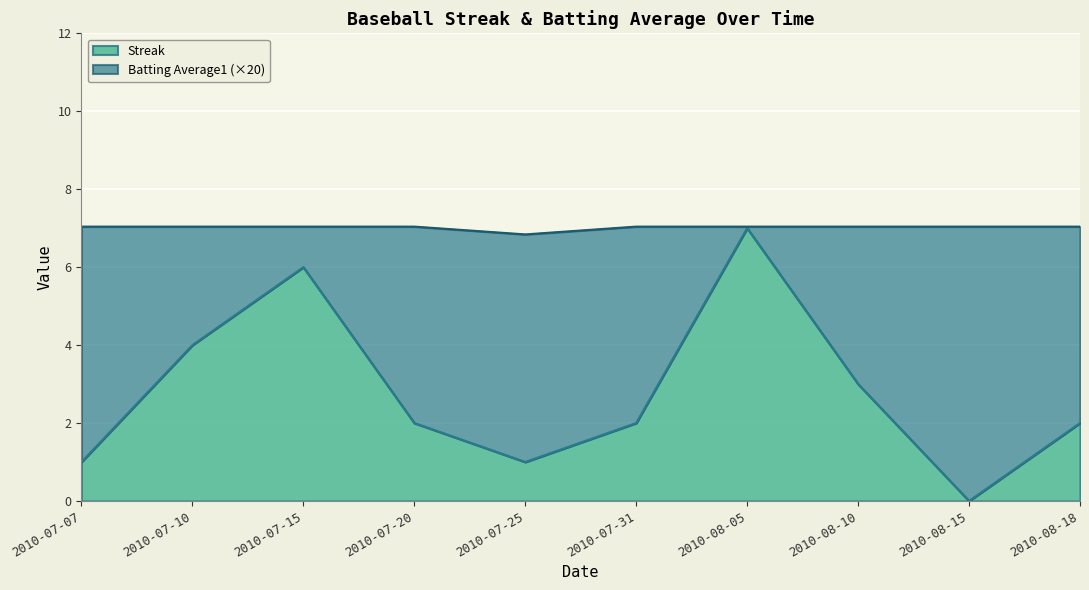

What is the label of the 1st point from the right?

2010-08-18